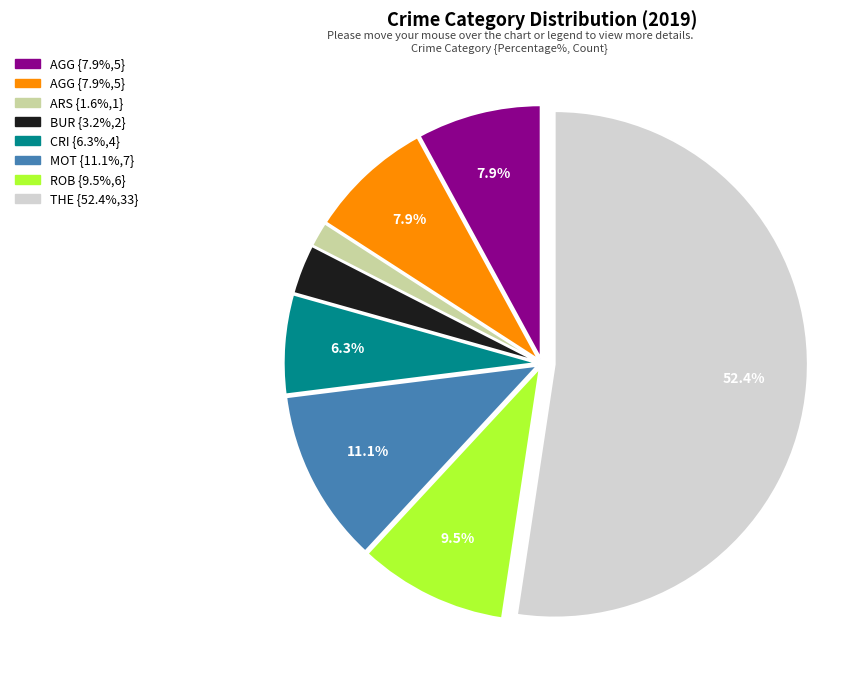

Is there any slice that represents more than half of the pie?

Yes